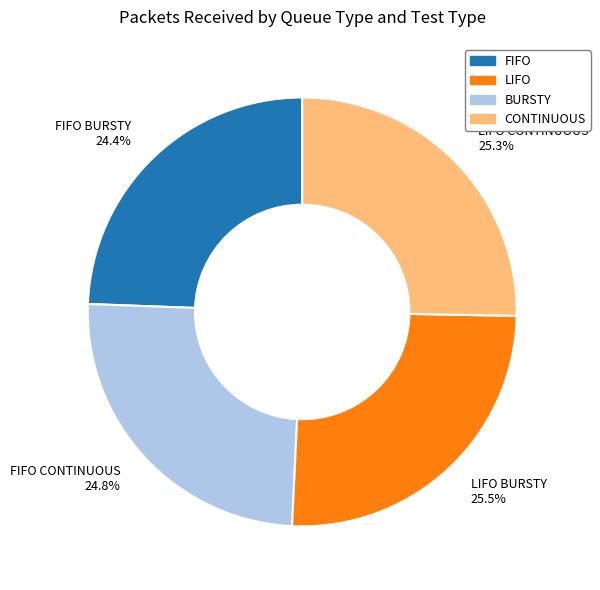

Which has a higher value, LIFO BURSTY or FIFO BURSTY?

LIFO BURSTY